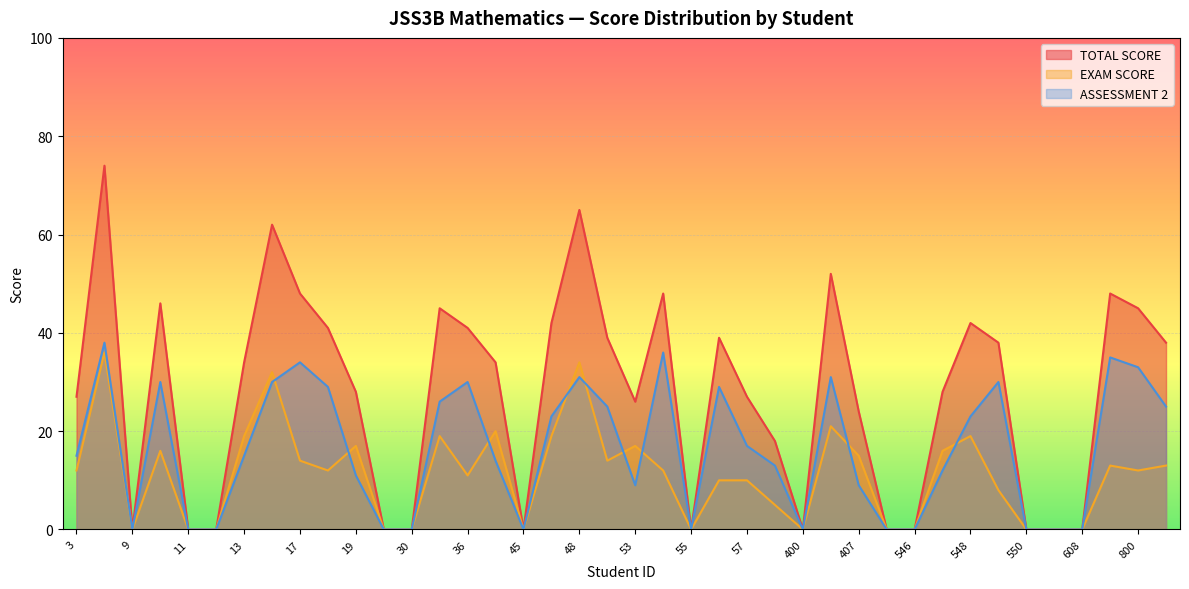

Reading left to right, what are all the values shown in this chart?

TOTAL SCORE: 27	74	0	46	0	0	34	62	48	41	28	0	0	45	41	34	0	42	65	39	26	48	0	39	27	18	0	52	24	0	0	28	42	38	0	0	0	48	45	38
EXAM SCORE: 12	36	0	16	0	0	19	32	14	12	17	0	0	19	11	20	0	19	34	14	17	12	0	10	10	5	0	21	15	0	0	16	19	8	0	0	0	13	12	13
ASSESSMENT 2: 15	38	0	30	0	0	15	30	34	29	11	0	0	26	30	14	0	23	31	25	9	36	0	29	17	13	0	31	9	0	0	12	23	30	0	0	0	35	33	25